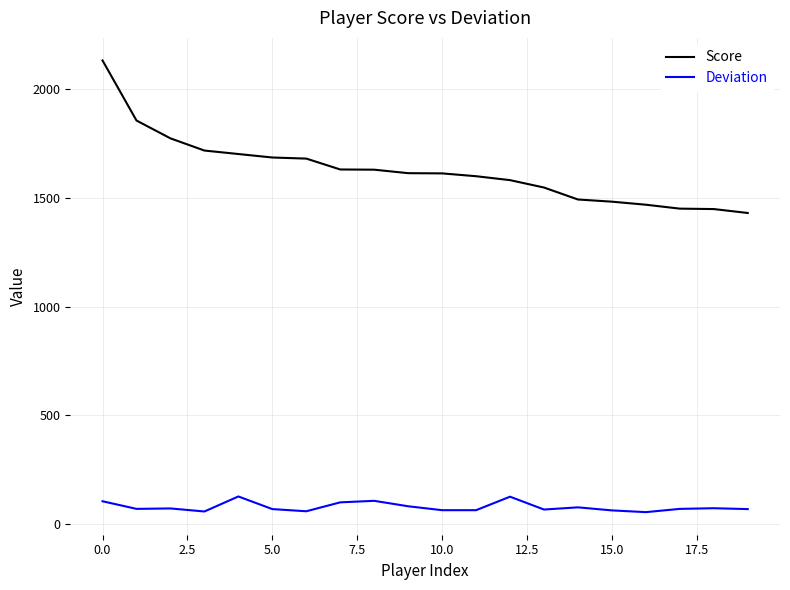

Which series has the largest range (max minus min)?

Score